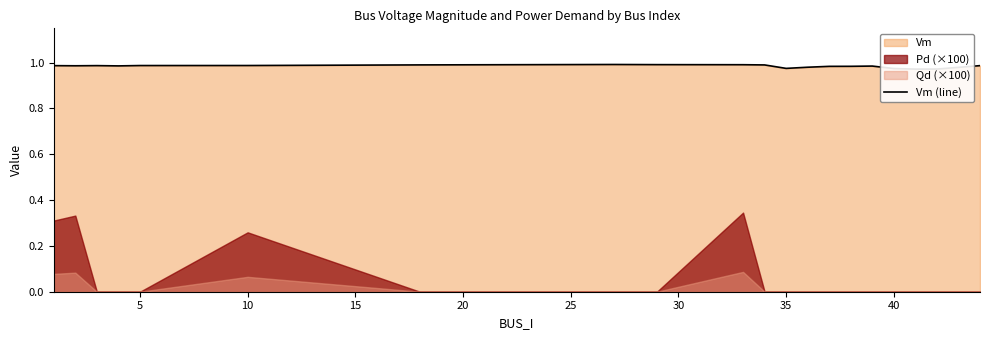

What is the maximum value shown in the chart?

1.0